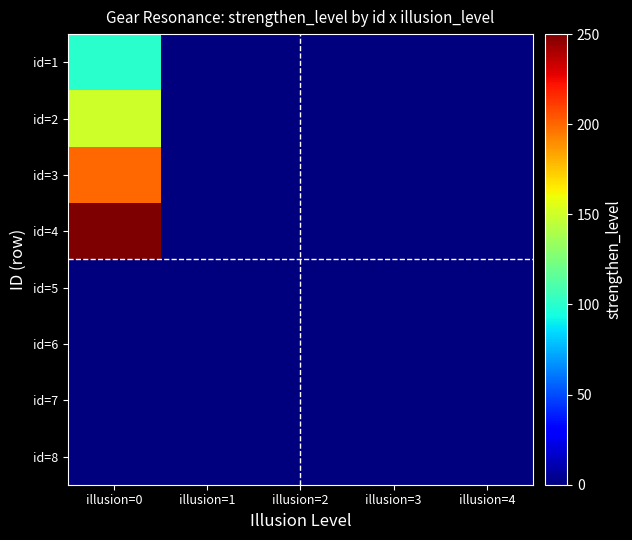

Which has a higher value, illusion=1 or illusion=0?

illusion=0